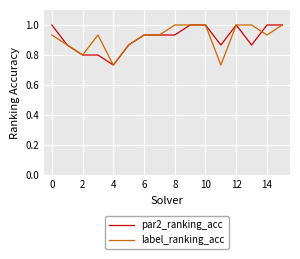

What is the greatest value displayed?

1.0